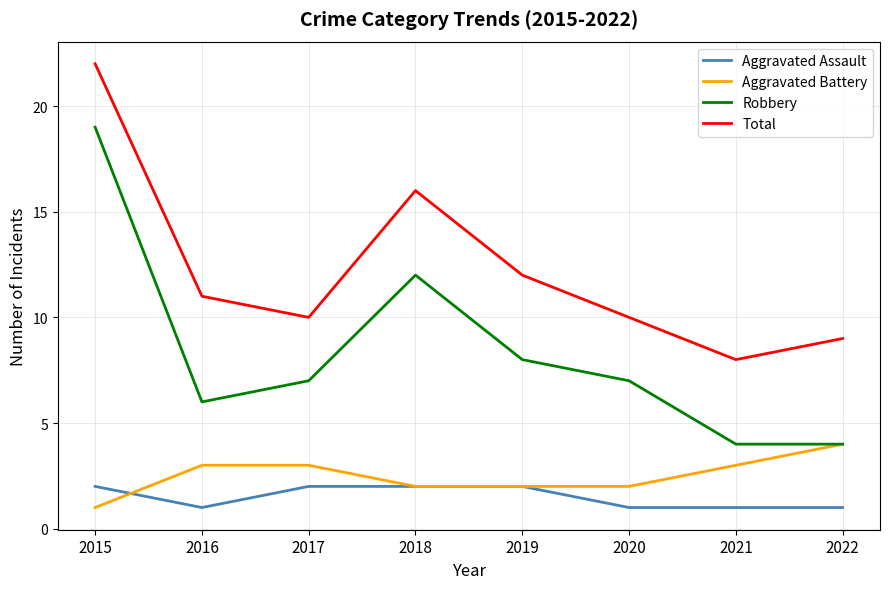

Is this an area chart (filled region under the line)?

No